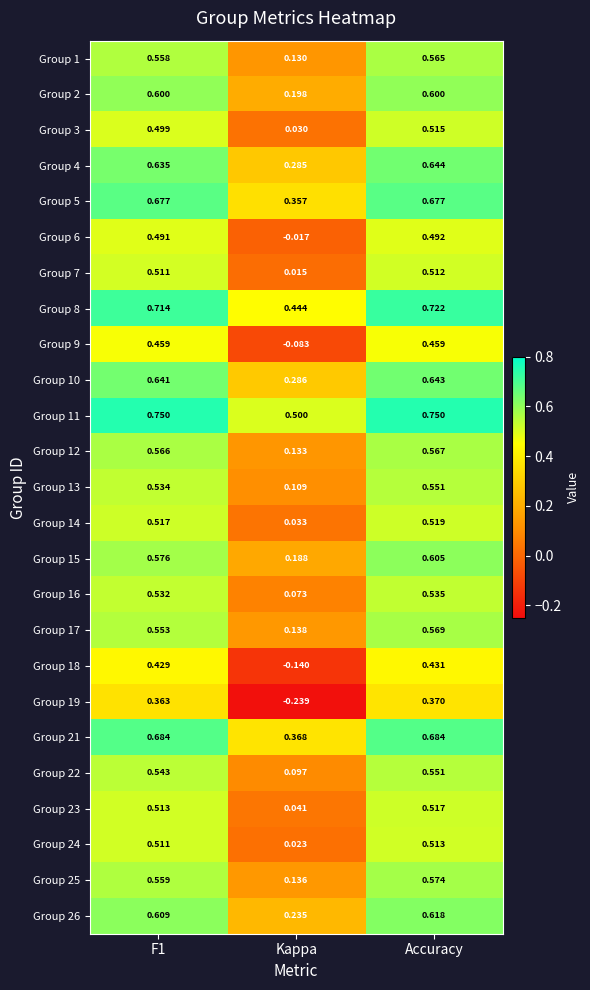

Where is Group 15 nearest to the value 0?

Kappa